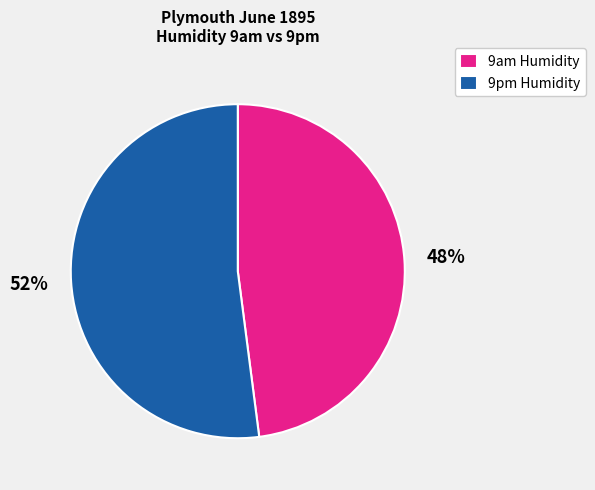

To the nearest percent, what percentage of the pie is 9pm Humidity?

52%